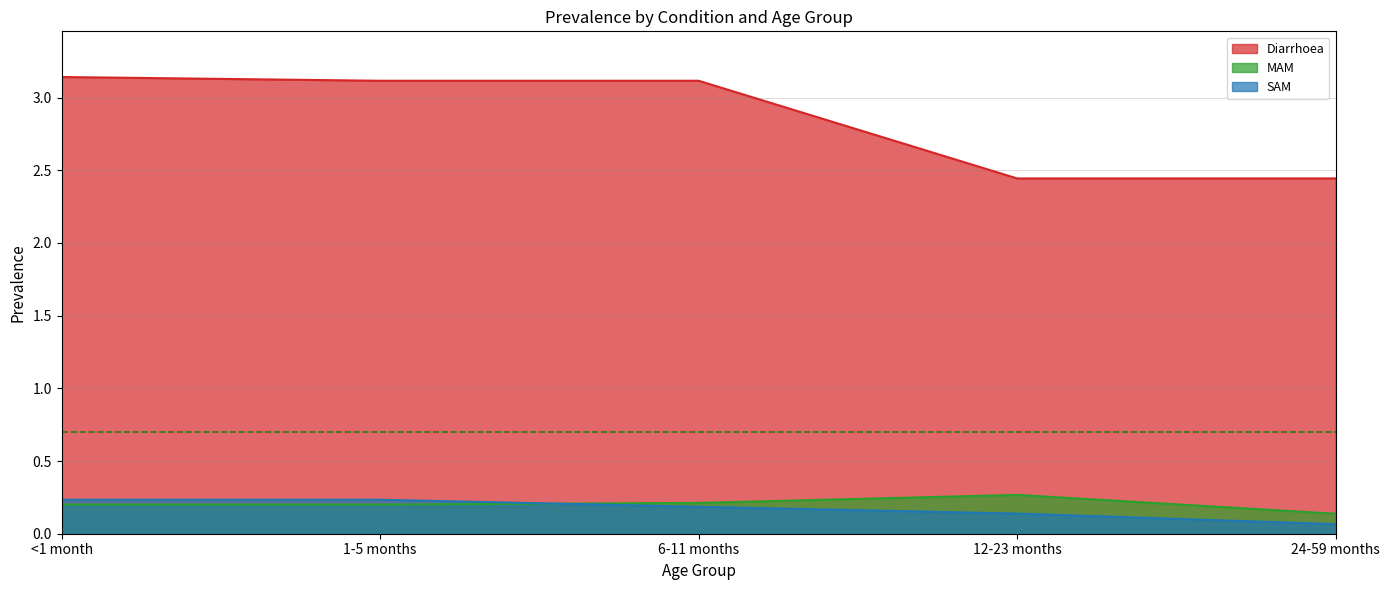

What is the difference between the maximum and second lowest values in the MAM series?

0.1